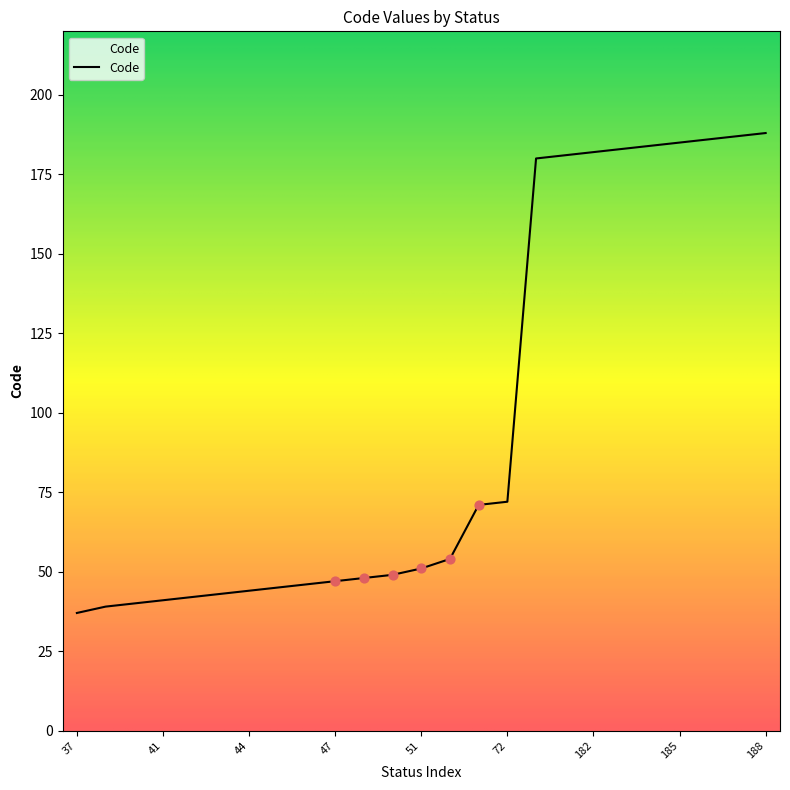

What is the maximum value shown in the chart?

188